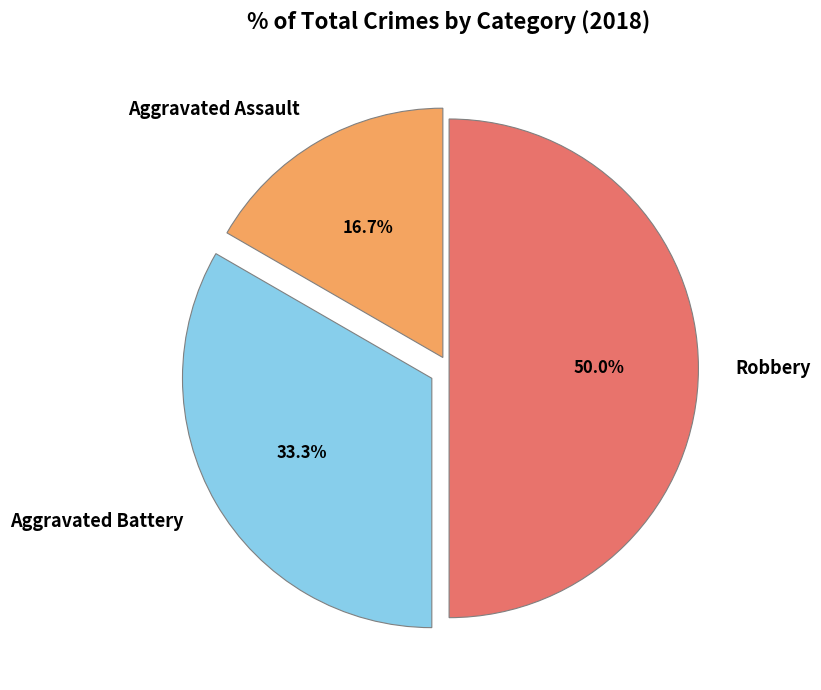

Rank the categories by value from highest to lowest.

Robbery, Aggravated Battery, Aggravated Assault